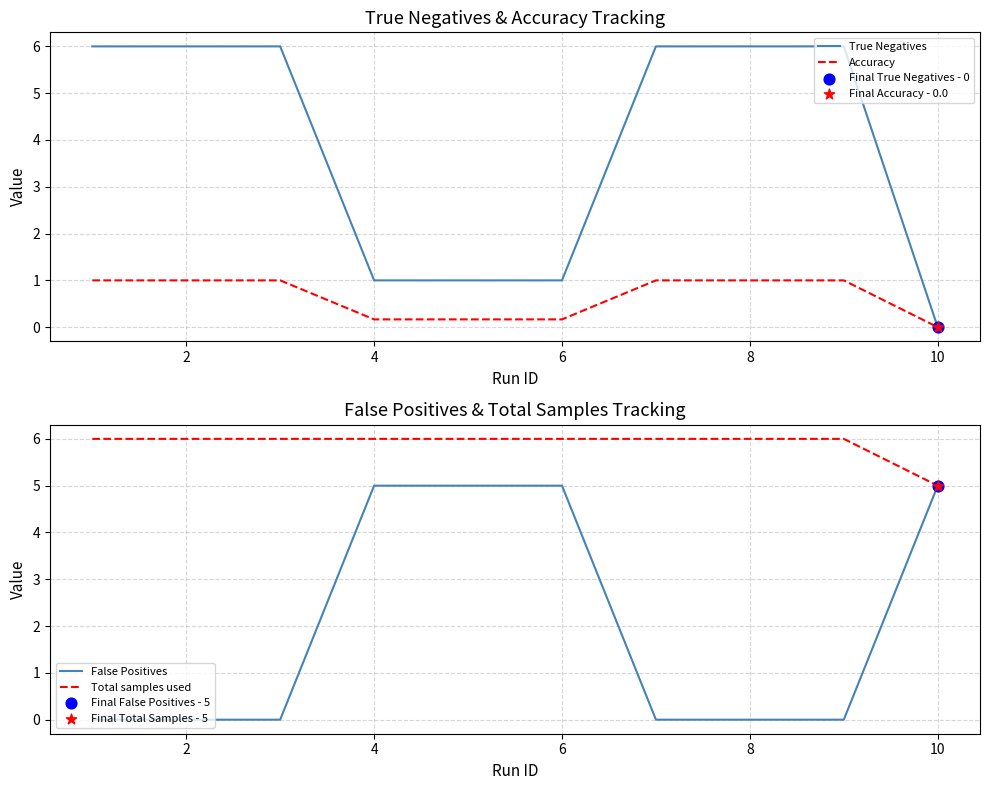

At how many categories does at least one series exceed 5?

9